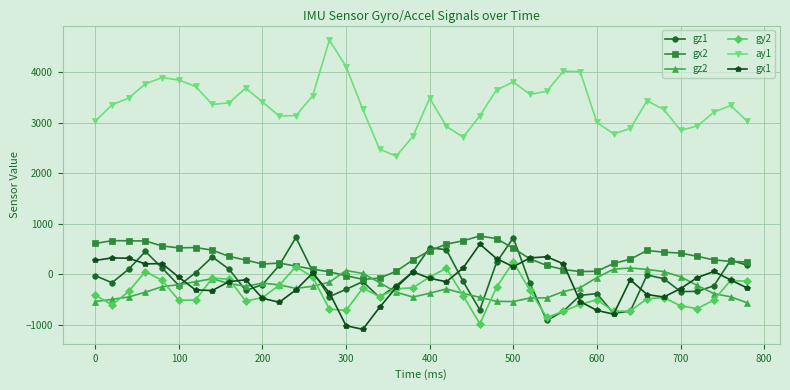

What is the average value of the gx2 series?

340